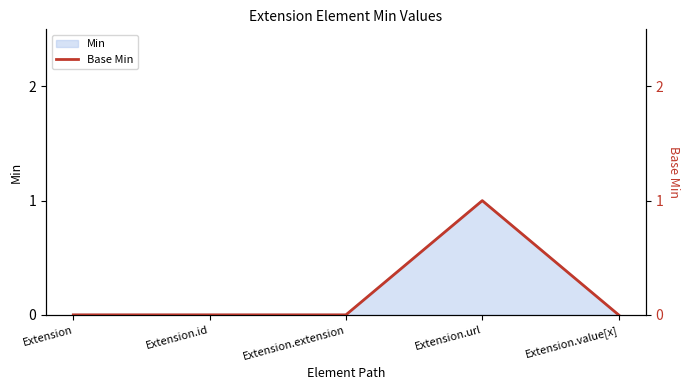

True or false: the data shows 1 at Extension.url.

True